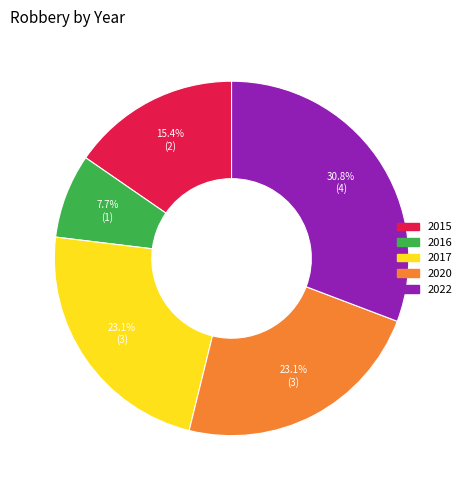

Does any single category account for the majority?

No